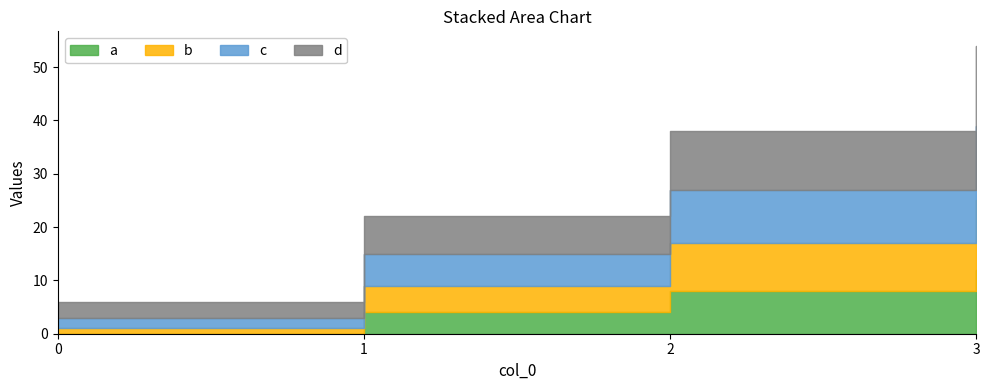

Which category has the highest value in the b series?

3